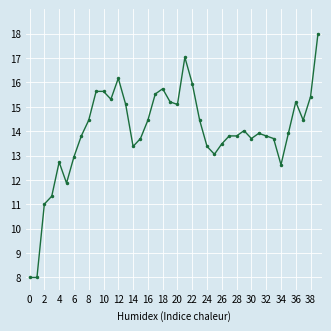

True or false: the data has more than 1 interior local peaks.

True